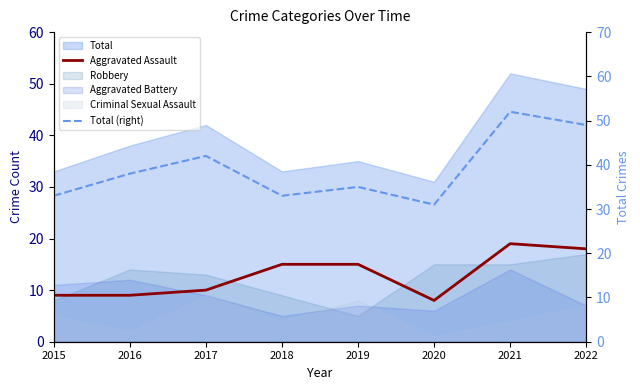

List the labels in order of Total (right) value, smallest first.

2020, 2015, 2018, 2019, 2016, 2017, 2022, 2021